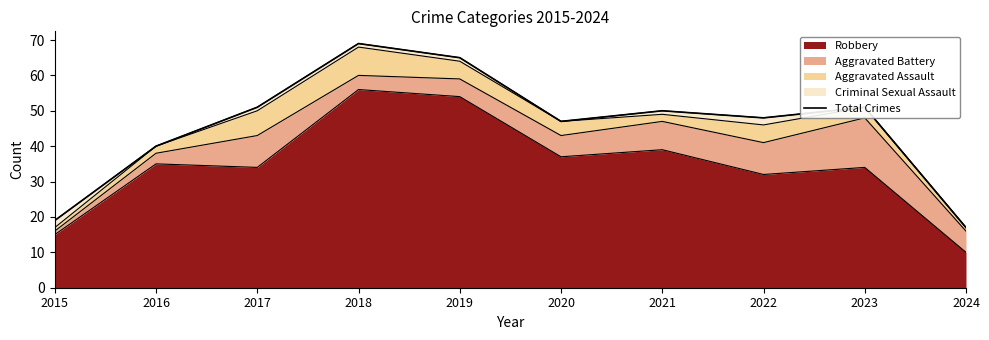

What is the change in value from 2017 to 2019?

+14